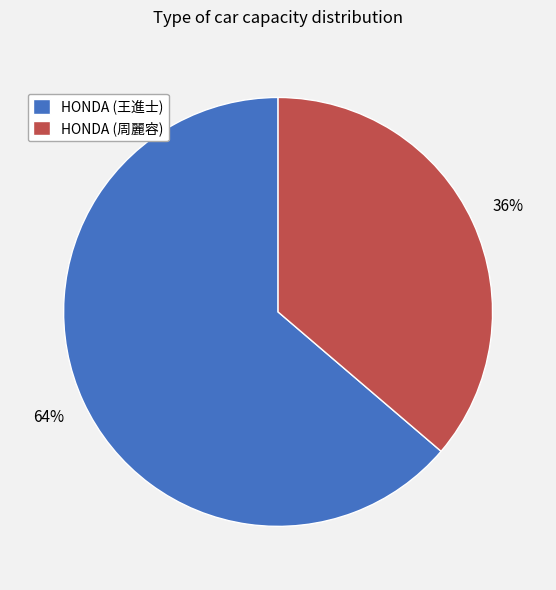

What is the majority slice?

HONDA (王進士)